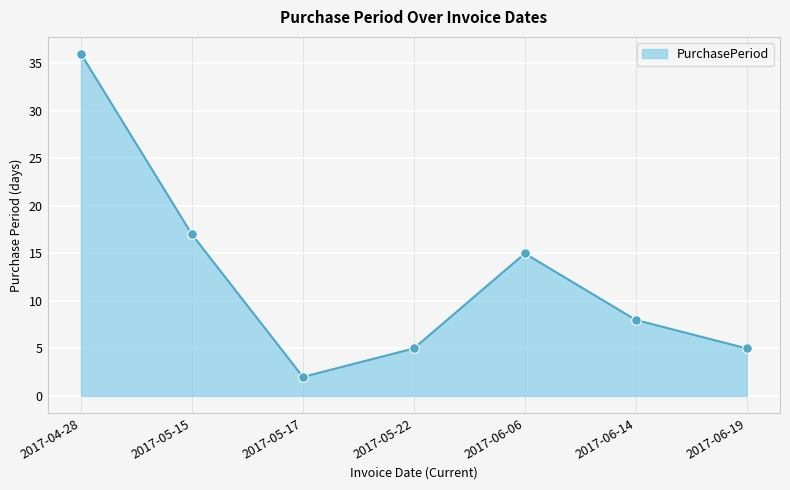

Does the chart have visible grid lines?

Yes